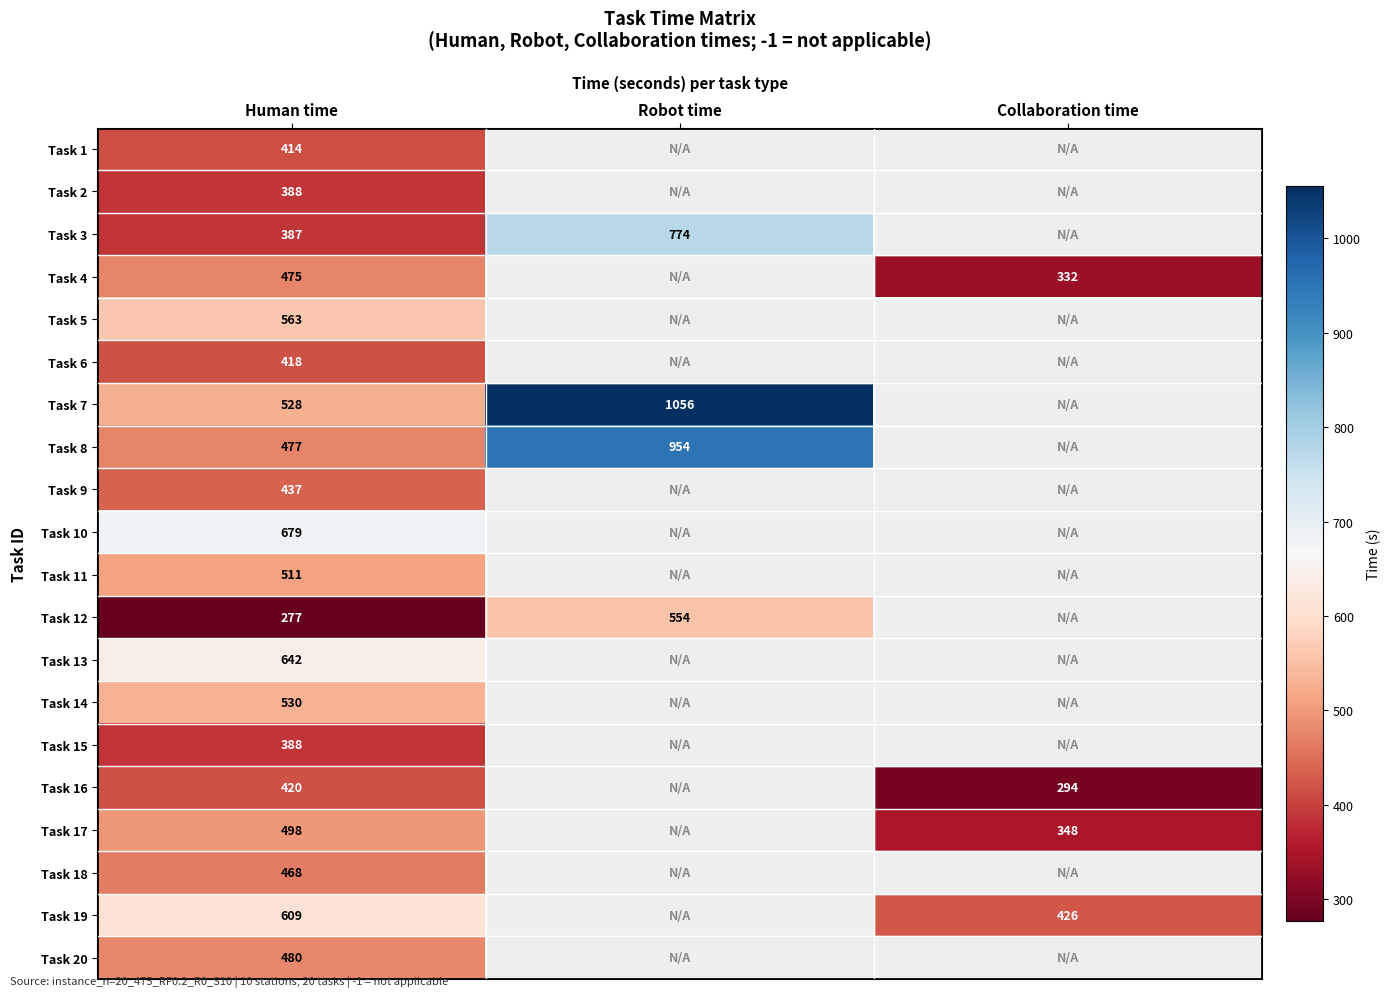

What is the total value across all series at Human time?

9589